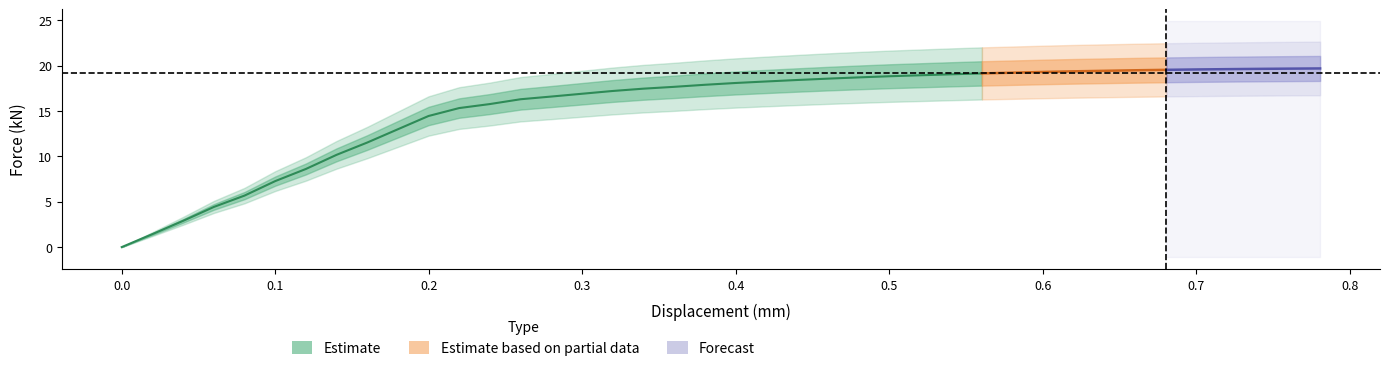

At which category is the sum across all series the highest?

39